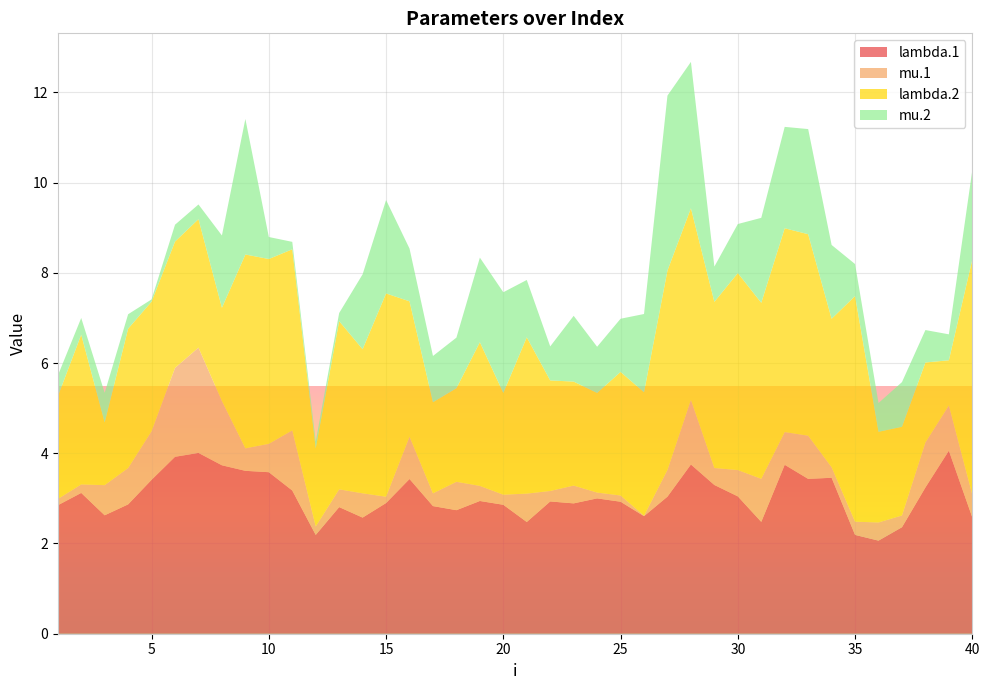

Reading left to right, list all the values displayed in this chart.

lambda.1: 2.8	3.1	2.6	2.9	3.4	3.9	4.0	3.7	3.6	3.6	3.2	2.2	2.8	2.6	2.9	3.4	2.8	2.7	2.9	2.9	2.5	2.9	2.9	3.0	2.9	2.6	3.0	3.8	3.3	3.0	2.5	3.7	3.4	3.5	2.2	2.1	2.4	3.2	4.1	2.6
mu.1: 0.1	0.2	0.7	0.8	1.1	2.0	2.3	1.4	0.5	0.6	1.3	0.2	0.4	0.5	0.1	0.9	0.3	0.6	0.3	0.2	0.6	0.2	0.4	0.1	0.1	0.0	0.6	1.4	0.4	0.6	1.0	0.7	1.0	0.2	0.3	0.4	0.3	1.0	1.0	0.5
lambda.2: 2.3	3.3	1.4	3.1	2.9	2.8	2.8	2.1	4.3	4.1	4.0	1.7	3.7	3.2	4.5	3.0	2.0	2.1	3.2	2.3	3.5	2.5	2.3	2.2	2.7	2.7	4.4	4.2	3.7	4.4	3.9	4.5	4.5	3.3	5.0	2.0	2.0	1.8	1.0	5.2
mu.2: 0.5	0.4	0.7	0.3	0.0	0.4	0.3	1.6	3.0	0.5	0.2	0.2	0.2	1.7	2.1	1.2	1.0	1.1	1.9	2.2	1.3	0.8	1.5	1.0	1.2	1.7	3.9	3.2	0.8	1.1	1.9	2.2	2.3	1.6	0.7	0.6	1.0	0.7	0.6	2.0